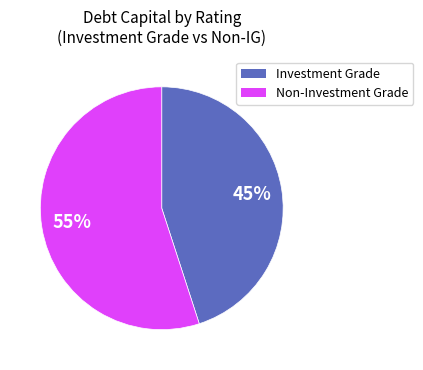

To the nearest percent, what is the average slice percentage?

50%